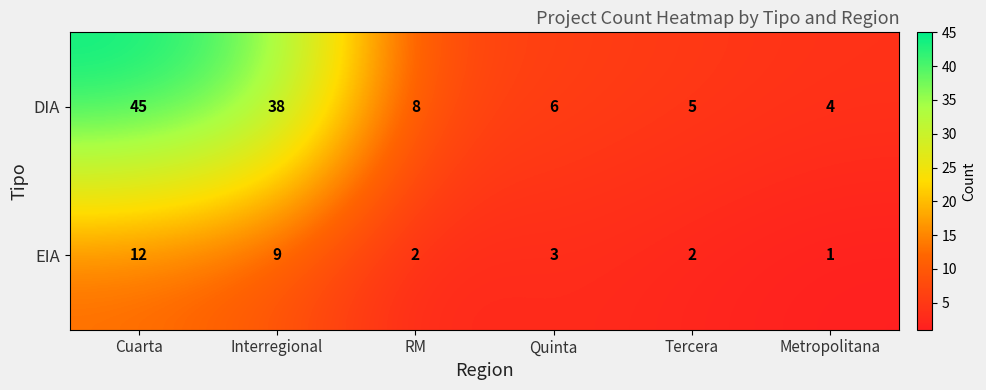

At how many categories does at least one series exceed 17?

2